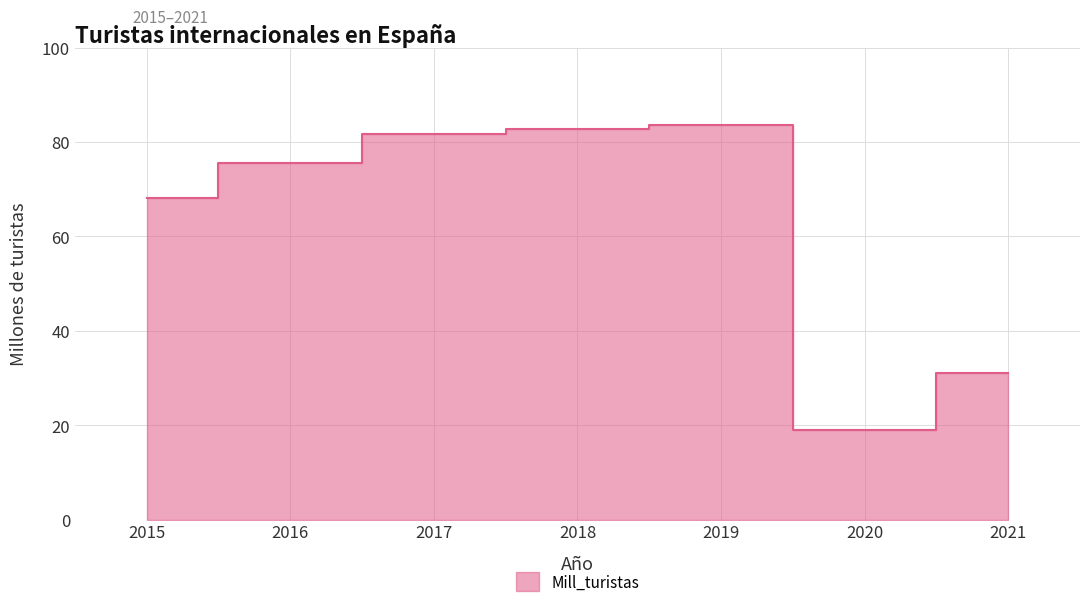

What is the change in value from 2015 to 2016?

+7.4